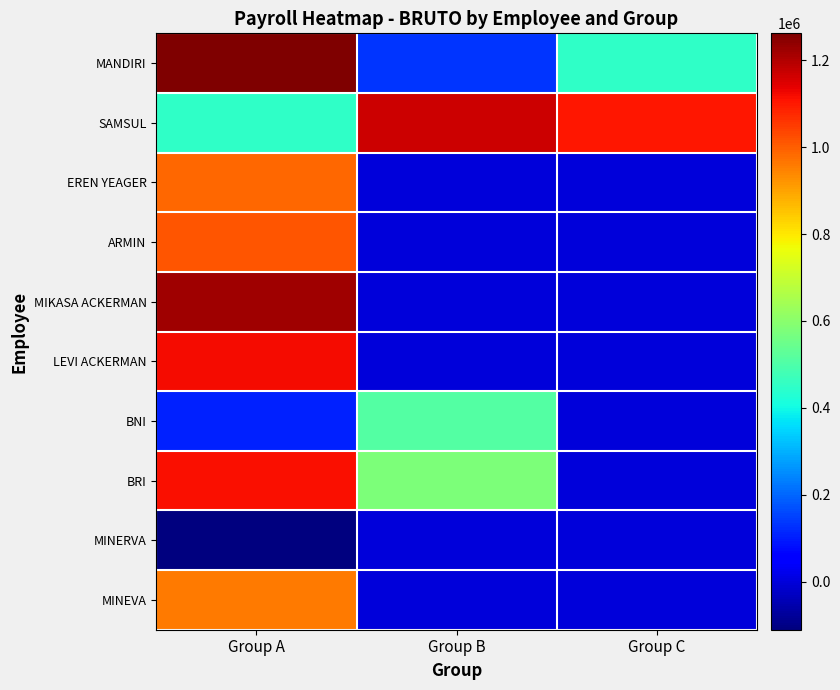

What is the spread (max minus min) of values at Group B?

1166806.0